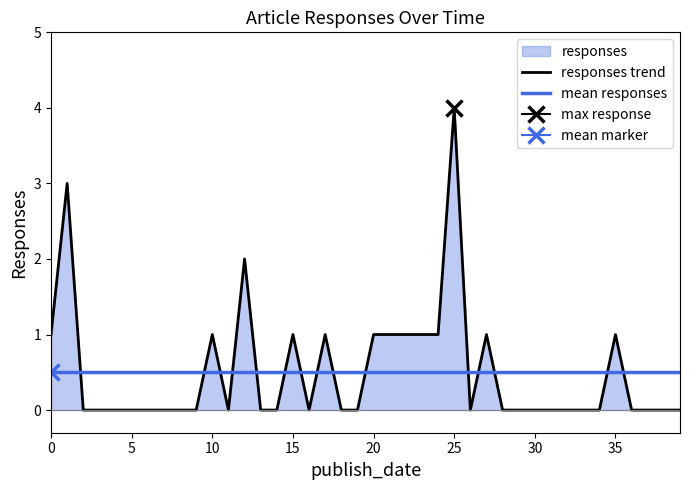

How many responses trend values are between 0 and 1?

37